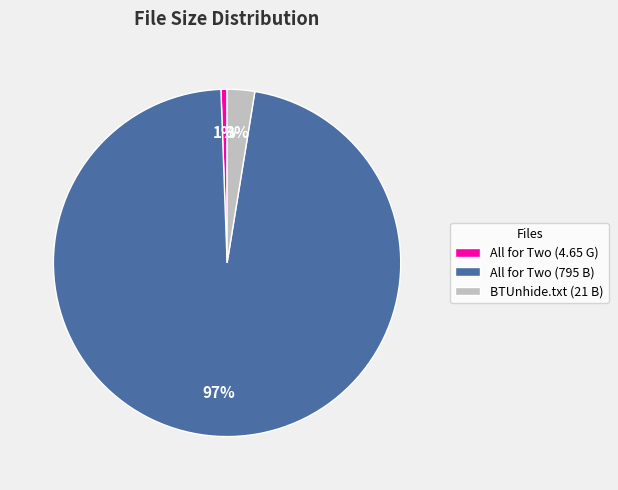

How many slices are in this pie chart?

3